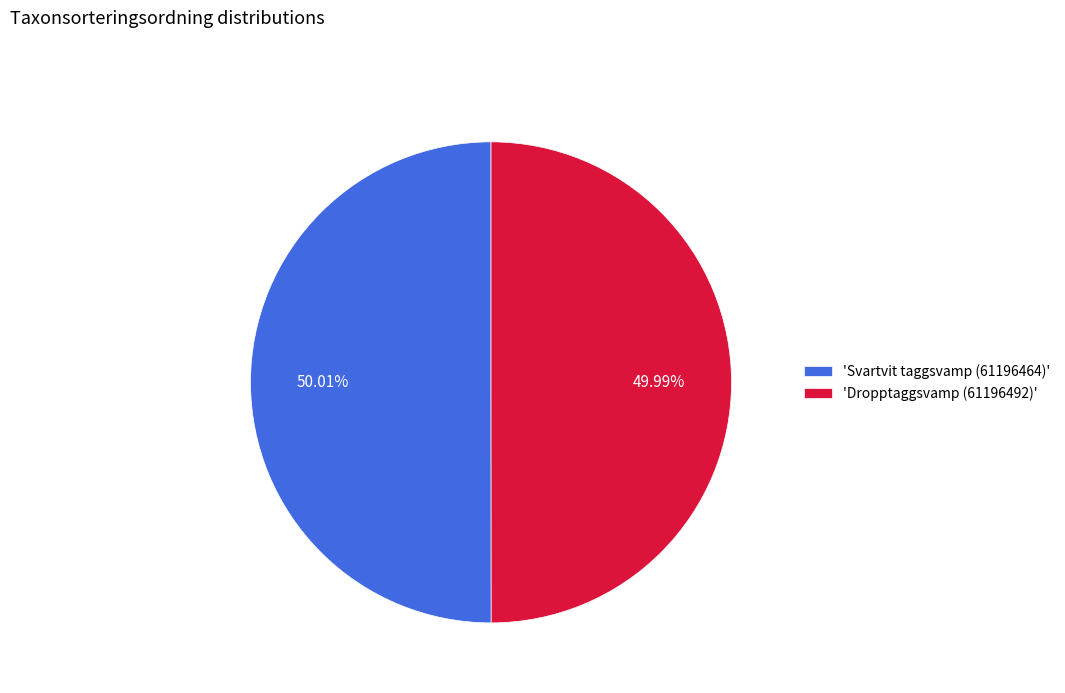

Do 'Svartvit taggsvamp (61196464)' and 'Dropptaggsvamp (61196492)' together represent more than half of the pie?

Yes